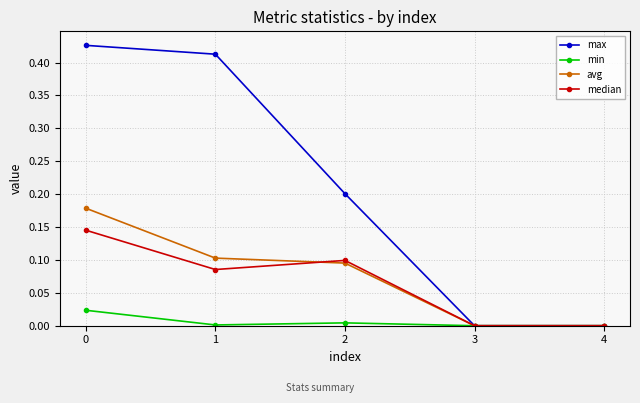

Which series has the largest total across all categories?

max